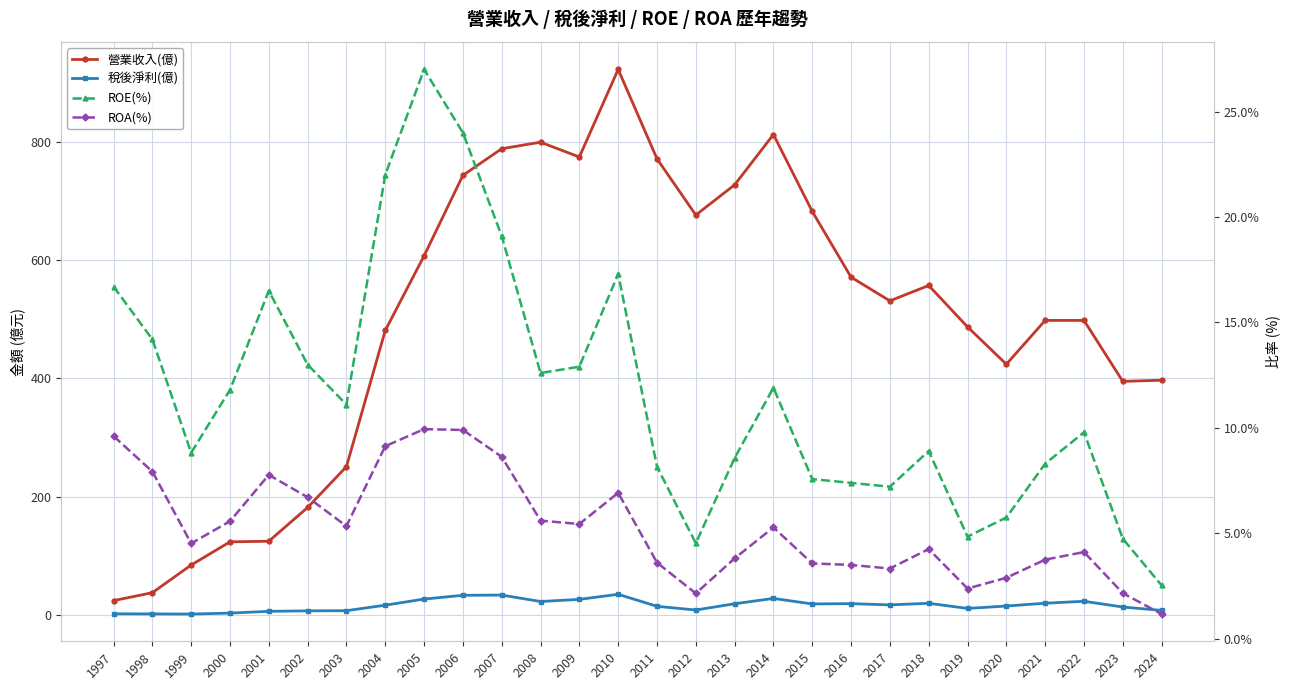

The value of 營業收入(億) at 2006 is 743.0. True or false?

True